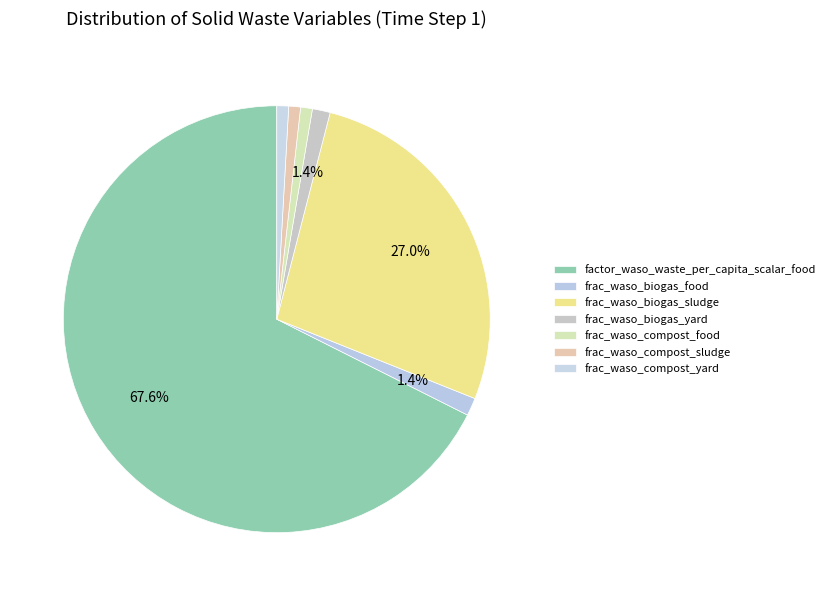

What percentage is the frac_waso_compost_yard slice, to the nearest percent?

1%